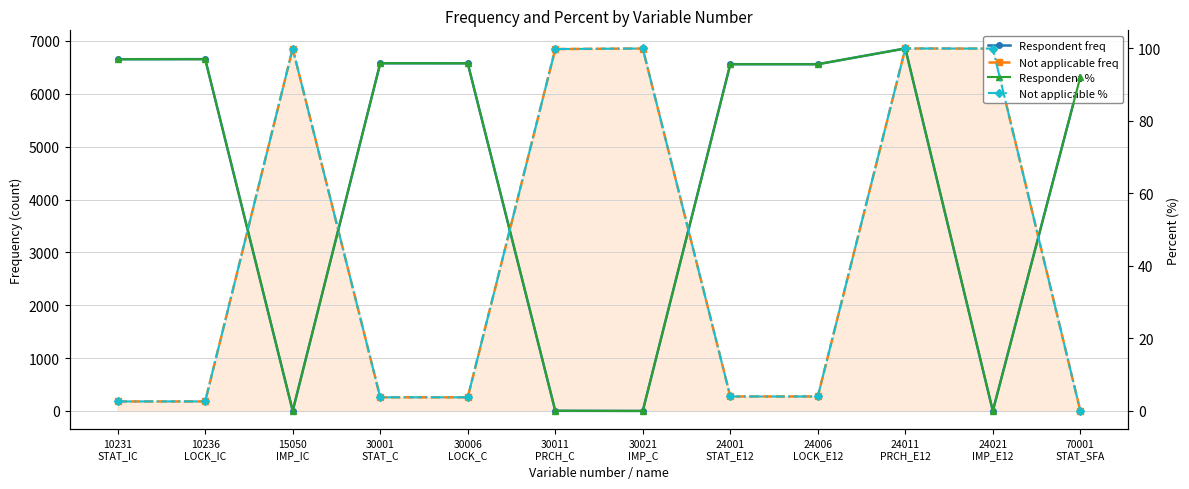

Where is the first local minimum for Respondent %?

15050
IMP_IC